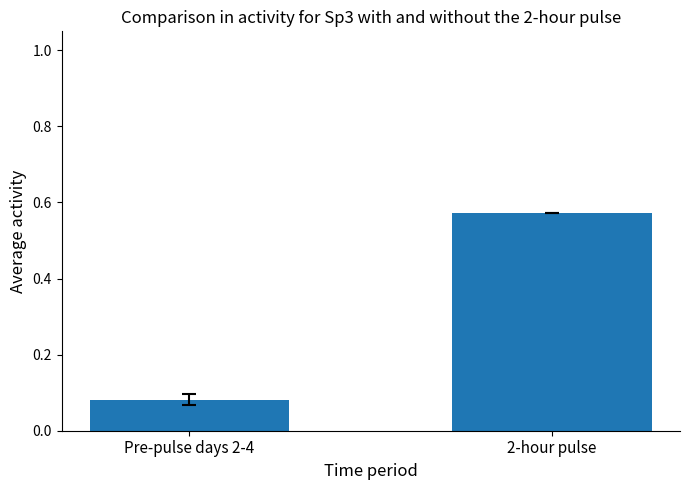

Which has a higher value, Pre-pulse days 2-4 or 2-hour pulse?

2-hour pulse